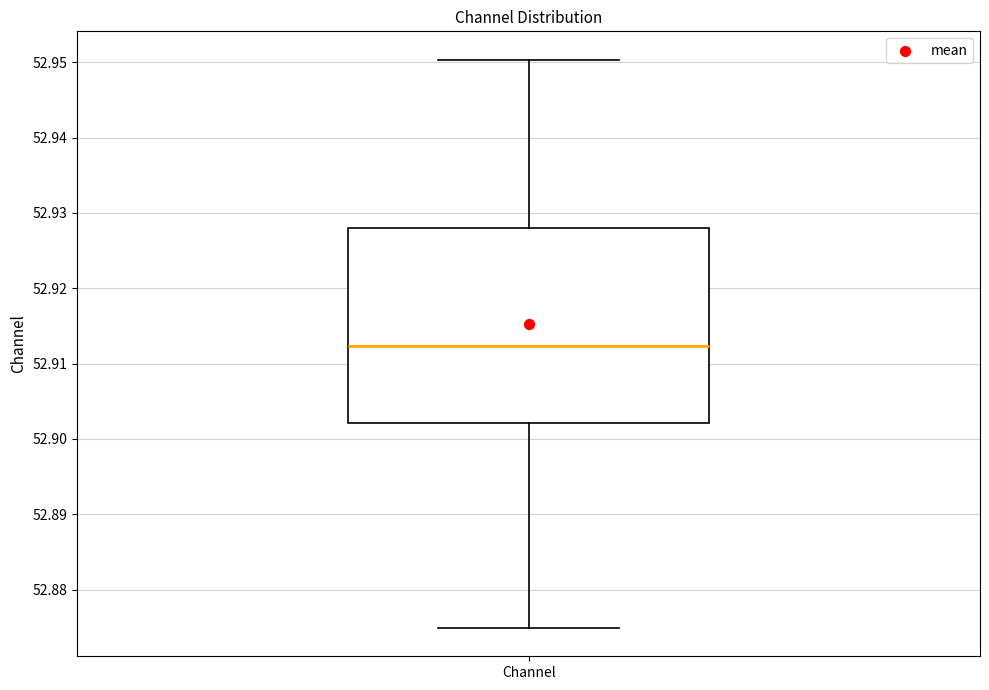

Transcribe this box plot: give where the median line is, the range the box spans, and where the two whiskers end, as read against the y-axis. The values are not printed on the chart, so give them approximately, as read against the axis.

median 52.912, box 52.902 to 52.928, whiskers 52.875 to 52.950